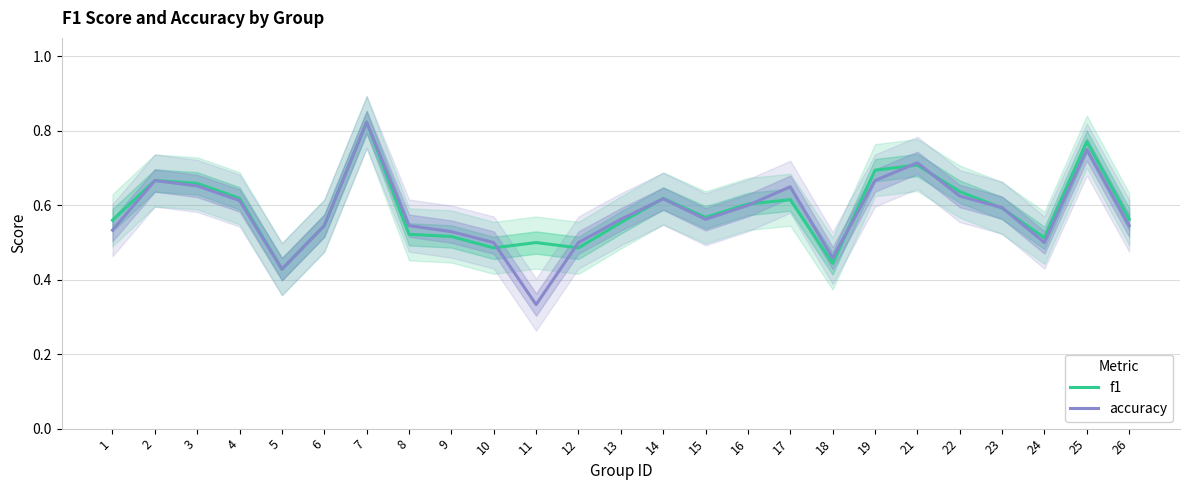

What is the value of the f1 point at the 15th from the left?

0.6